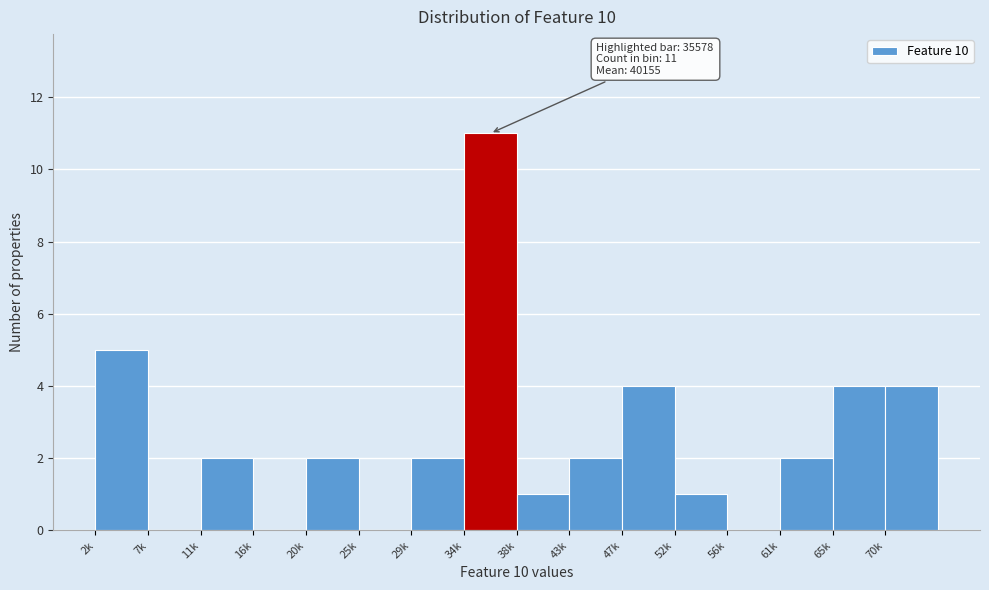

Reading left to right, extract all data points from this chart.

2k=5	7k=0	11k=2	16k=0	20k=2	25k=0	29k=2	34k=11	38k=1	43k=2	47k=4	52k=1	56k=0	61k=2	65k=4	70k=4